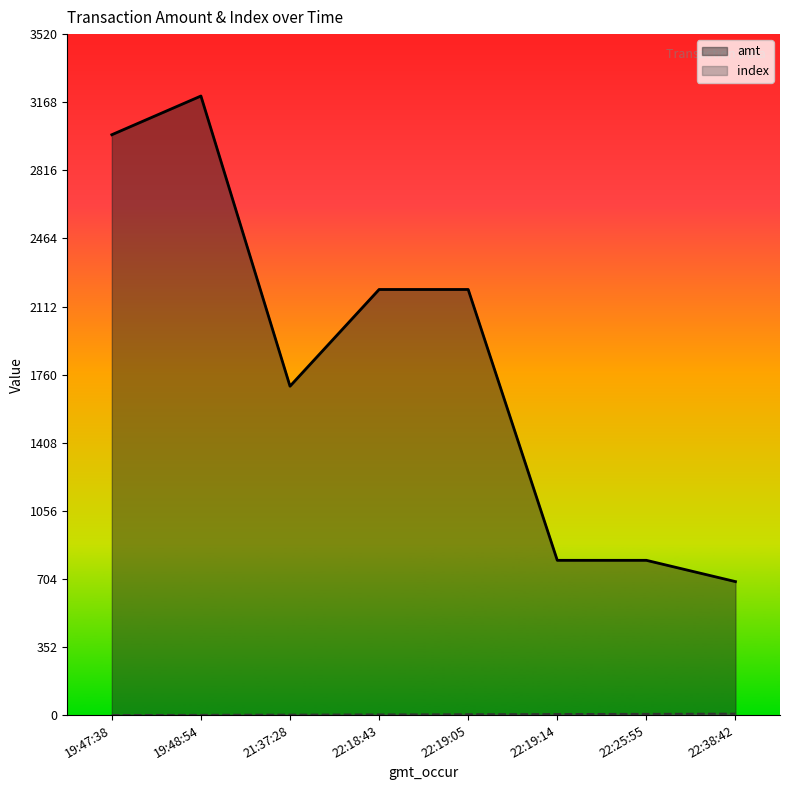

Which series has the widest spread of values?

amt